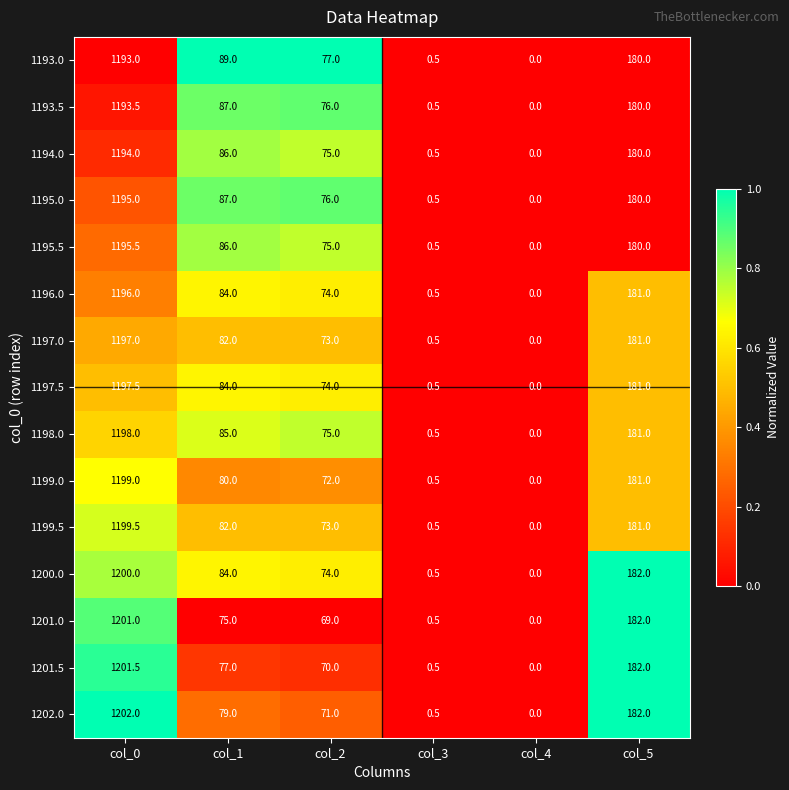

Which series has the largest total across all categories?

1200.0